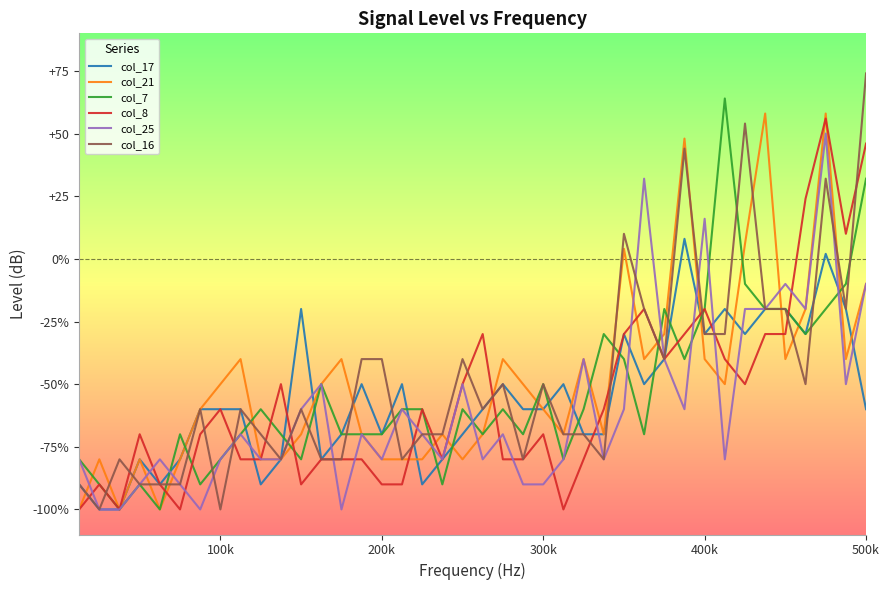

True or false: col_8 and col_7 intersect in this chart.

True